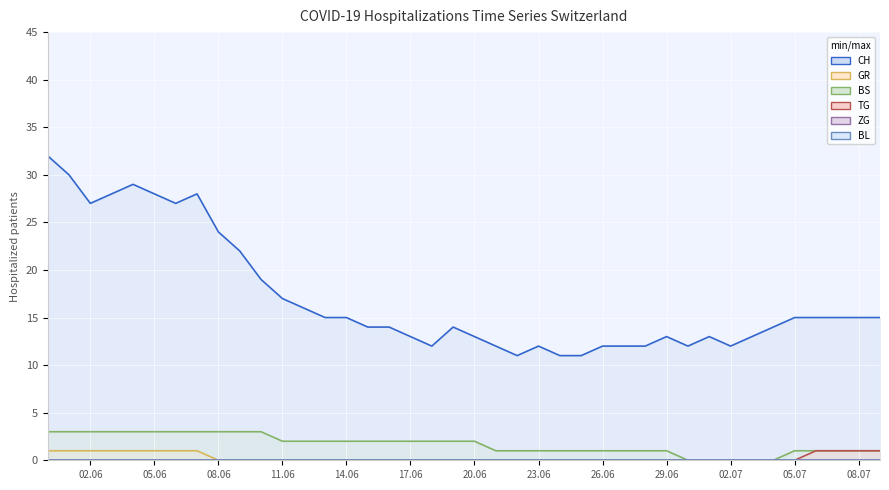

Is the value of TG at 2020-06-27 greater than the value of CH at 2020-06-05?

No